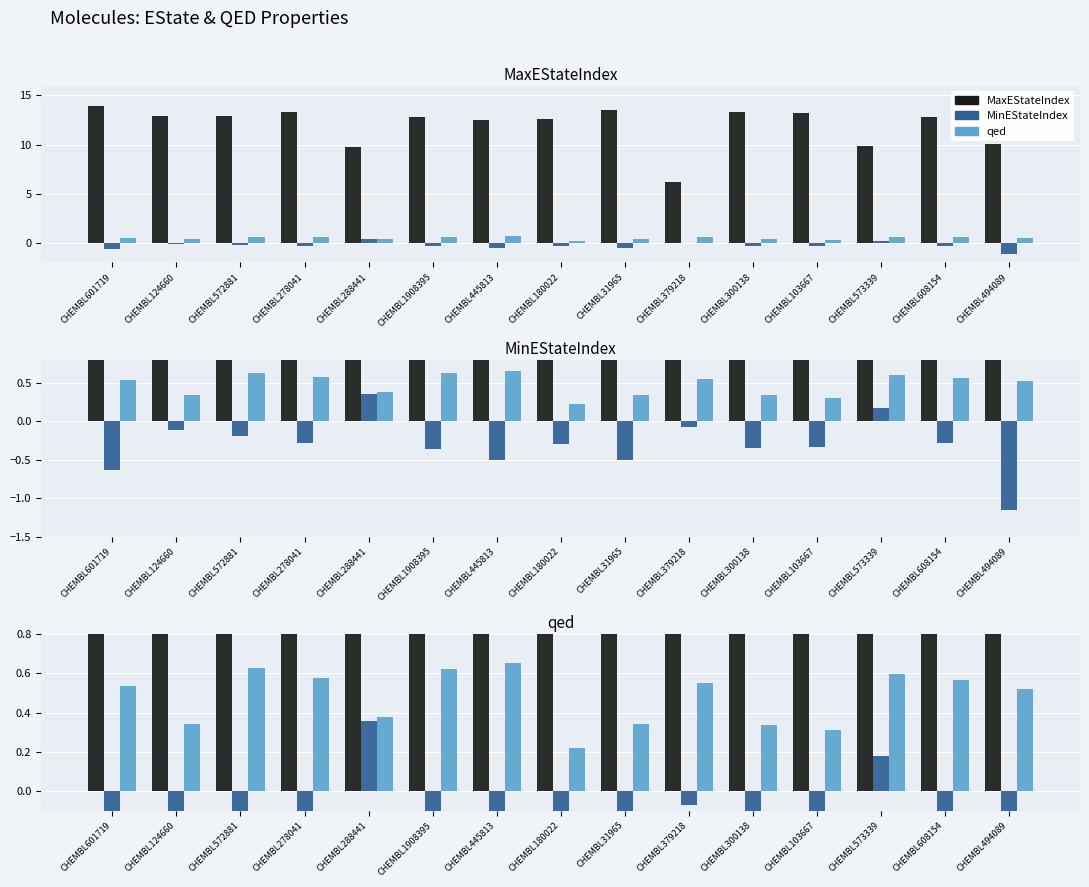

What is the average value of the qed series?

0.5